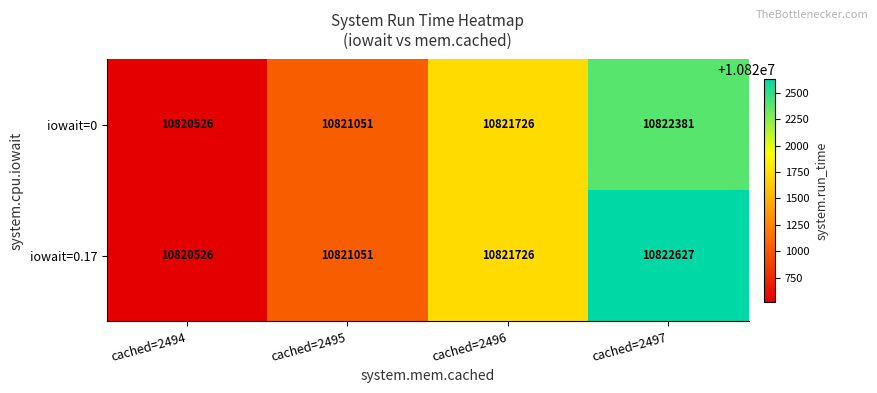

How many distinct data groups are displayed?

2